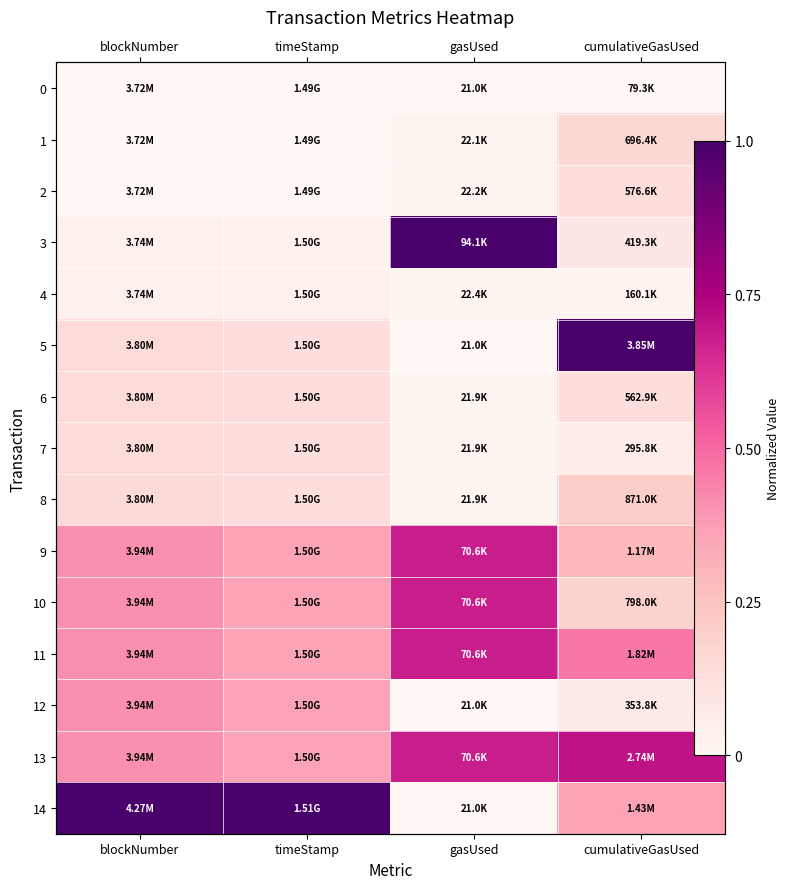

Which category has the highest value in the 2 series?

cumulativeGasUsed